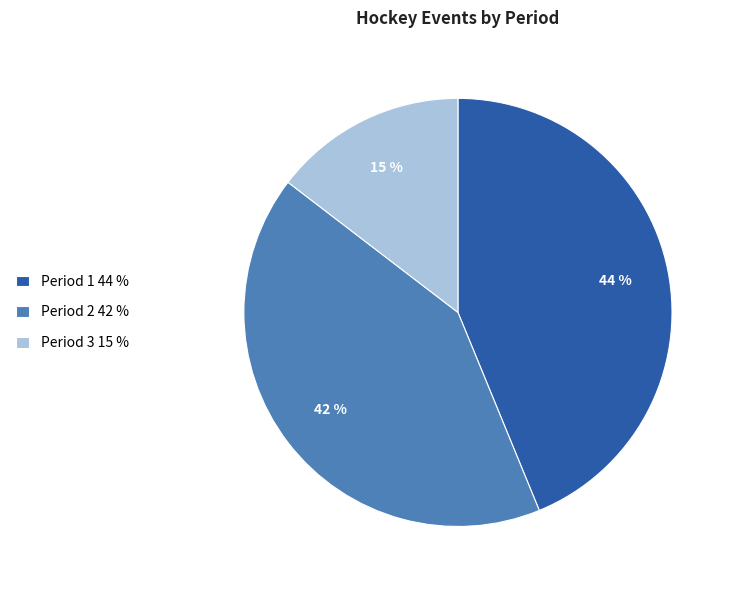

Which has a higher value, Period 1 44 % or Period 3 15 %?

Period 1 44 %